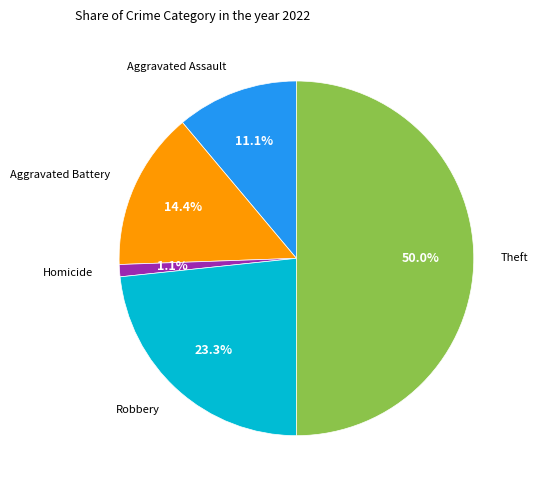

Which slice is the largest?

Theft